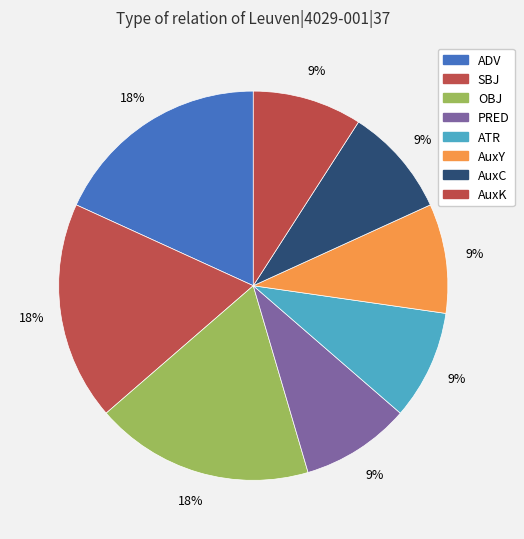

What percentage is NOT represented by OBJ?

81.8%